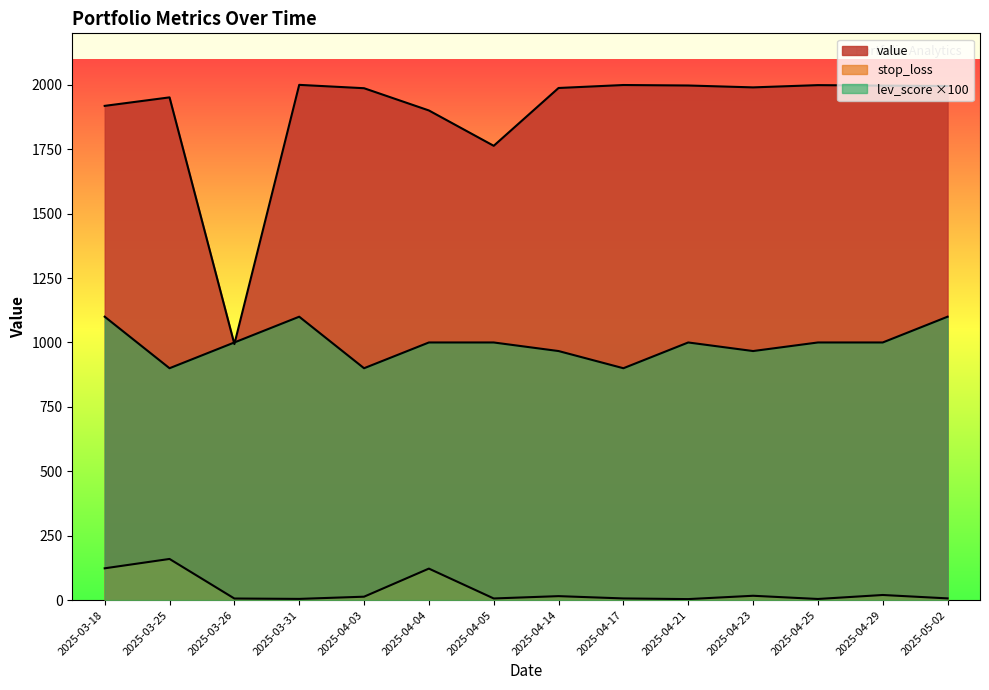

How many interior local peaks does the stop_loss series have?

5